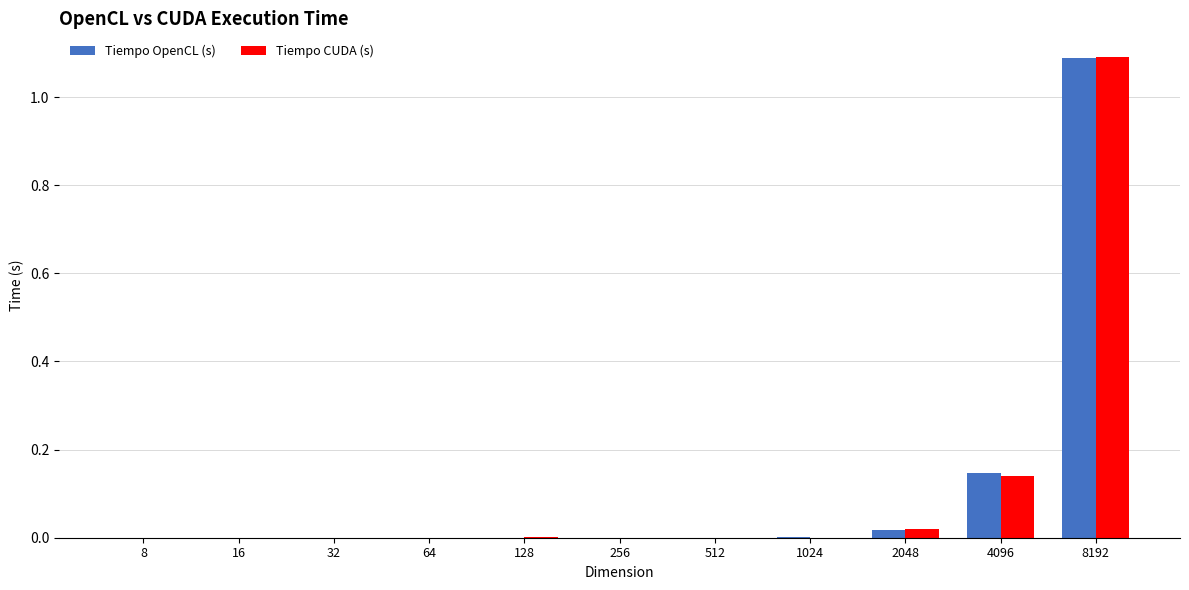

At which label does Tiempo OpenCL (s) reach its peak?

8192